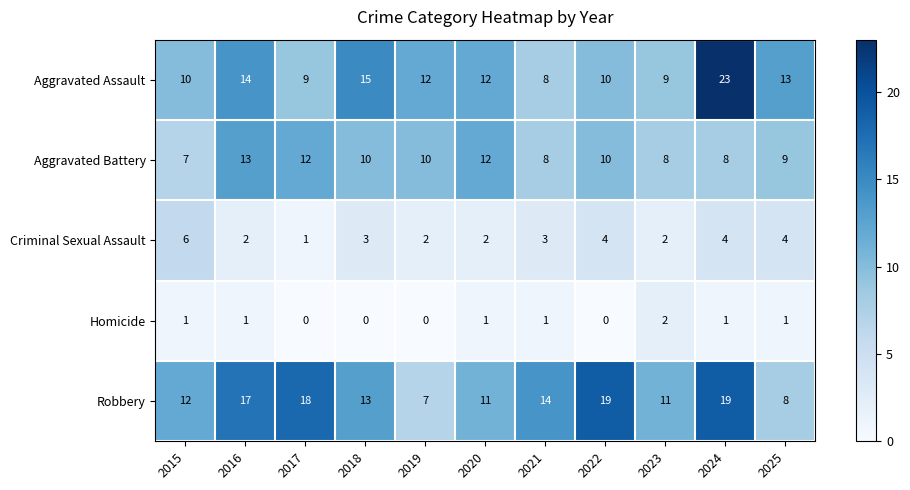

At 2019, list the series in order from largest to smallest.

Aggravated Assault, Aggravated Battery, Robbery, Criminal Sexual Assault, Homicide